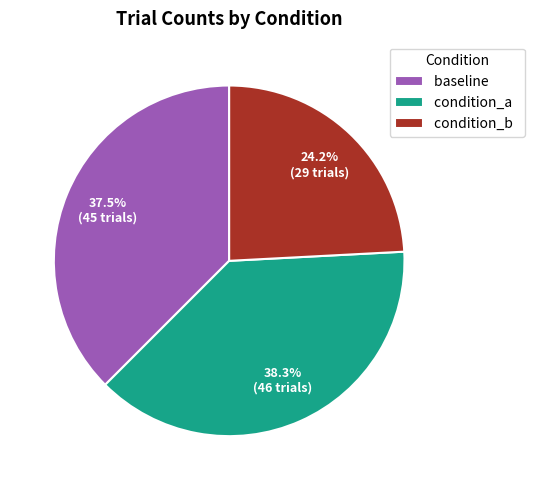

To the nearest percent, what is the difference between the baseline and condition_a slice percentages?

1%